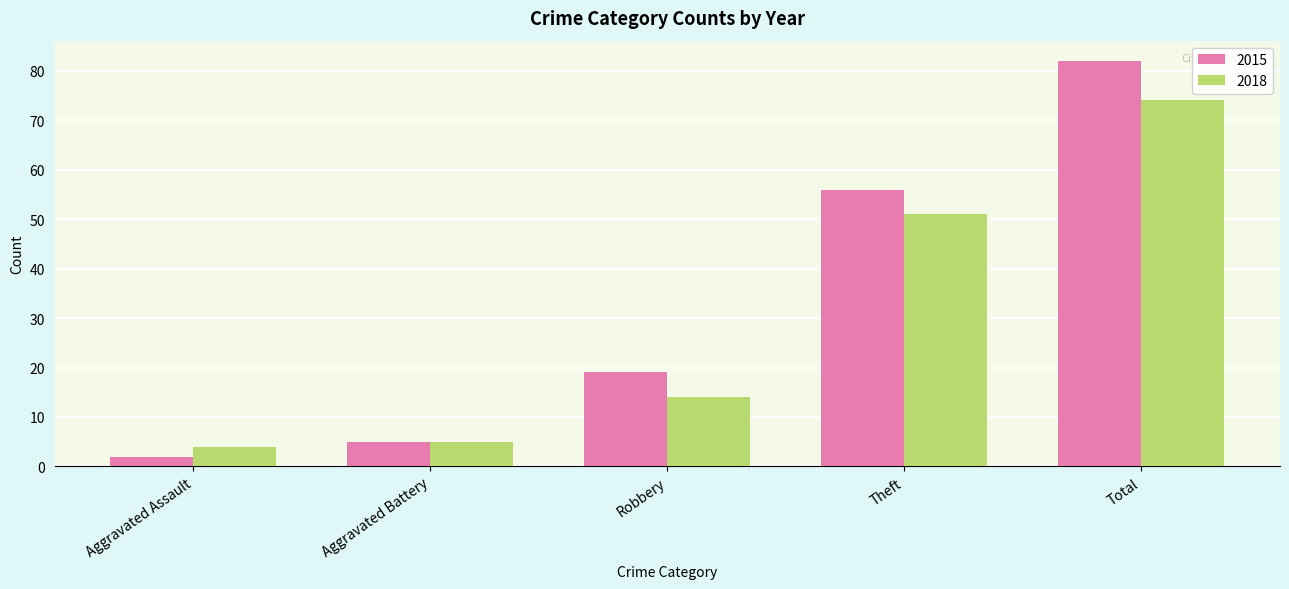

List the series in order of their peak value, highest first.

2015, 2018